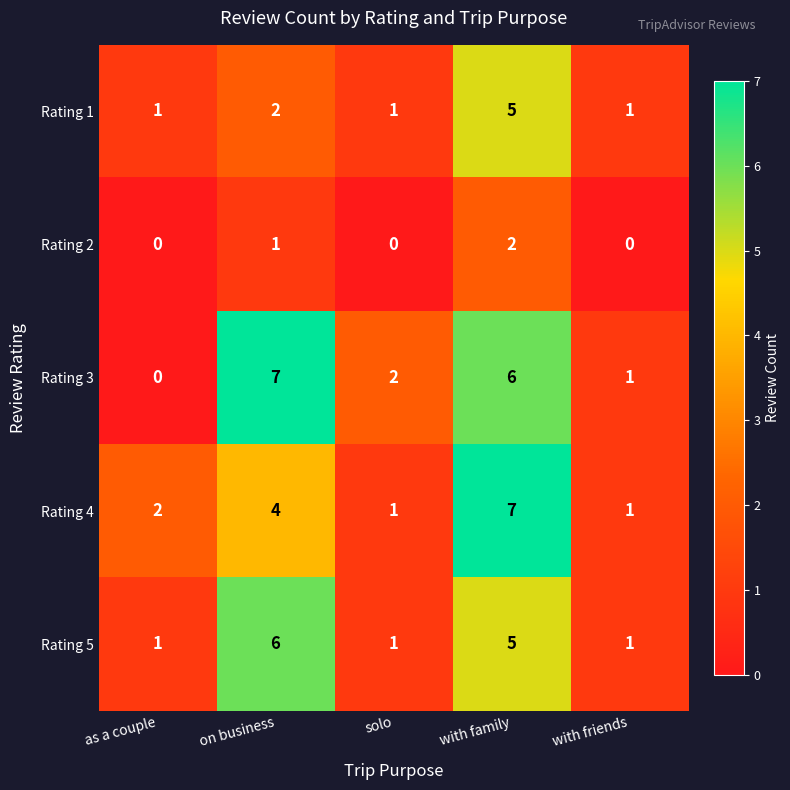

What is the greatest value displayed?

7